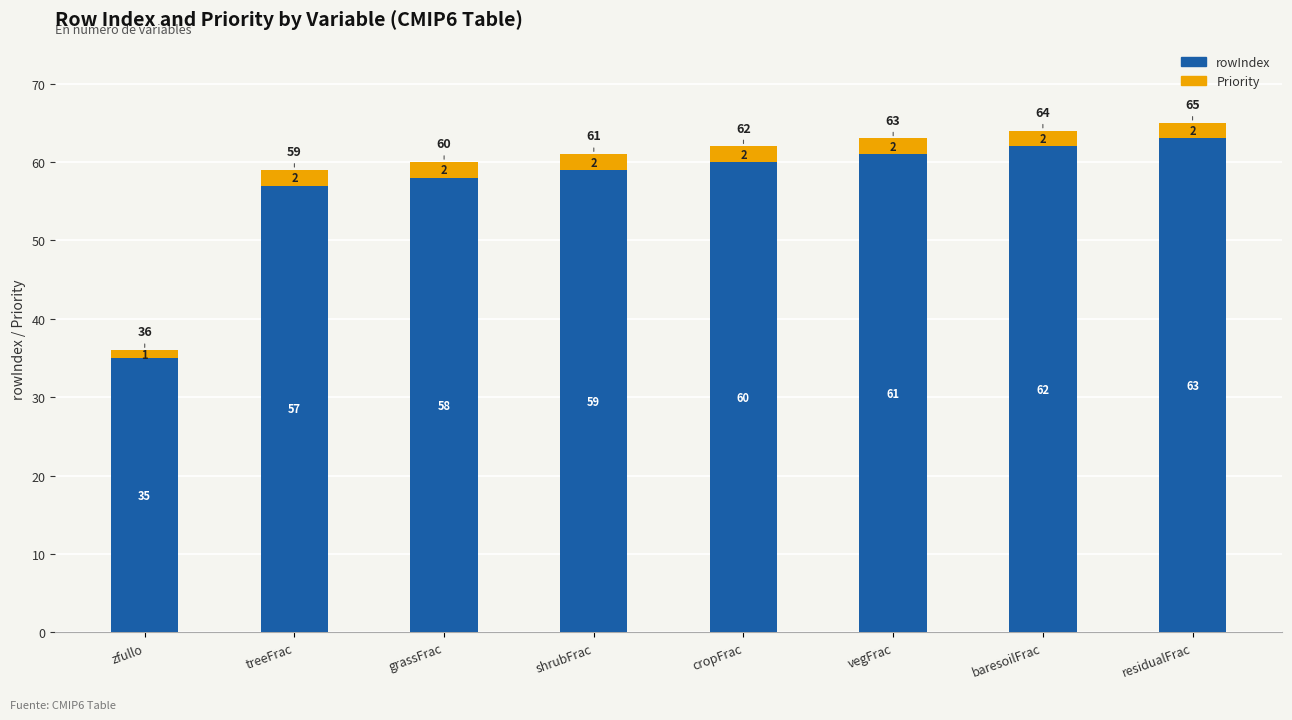

The value of rowIndex at grassFrac is 35. True or false?

False